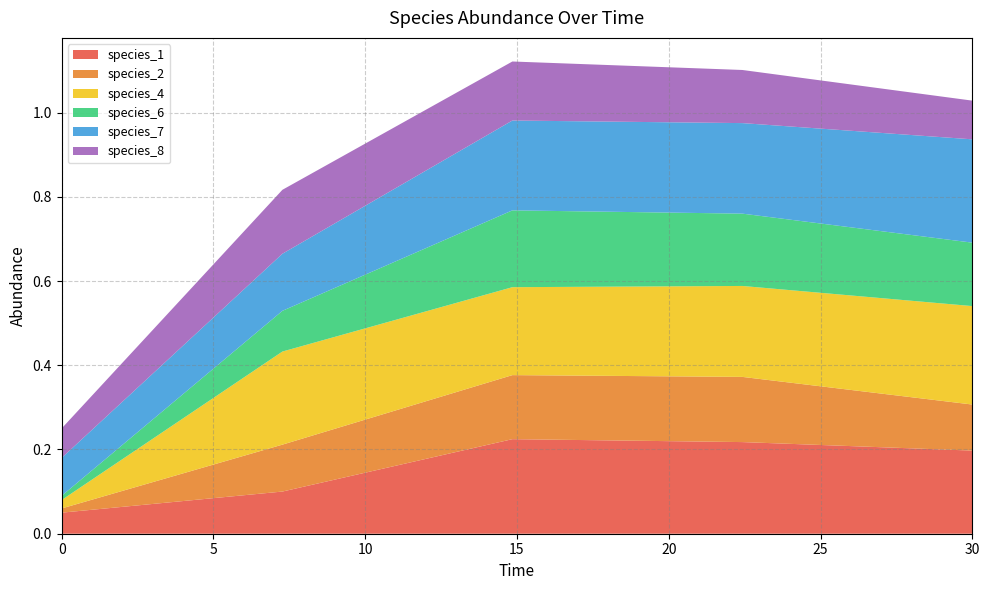

Reading left to right, transcribe all the data shown in this chart.

species_1: 0.1	0.1	0.2	0.2	0.2
species_2: 0.0	0.1	0.2	0.2	0.1
species_4: 0.0	0.2	0.2	0.2	0.2
species_6: 0.0	0.1	0.2	0.2	0.2
species_7: 0.1	0.1	0.2	0.2	0.2
species_8: 0.1	0.2	0.1	0.1	0.1